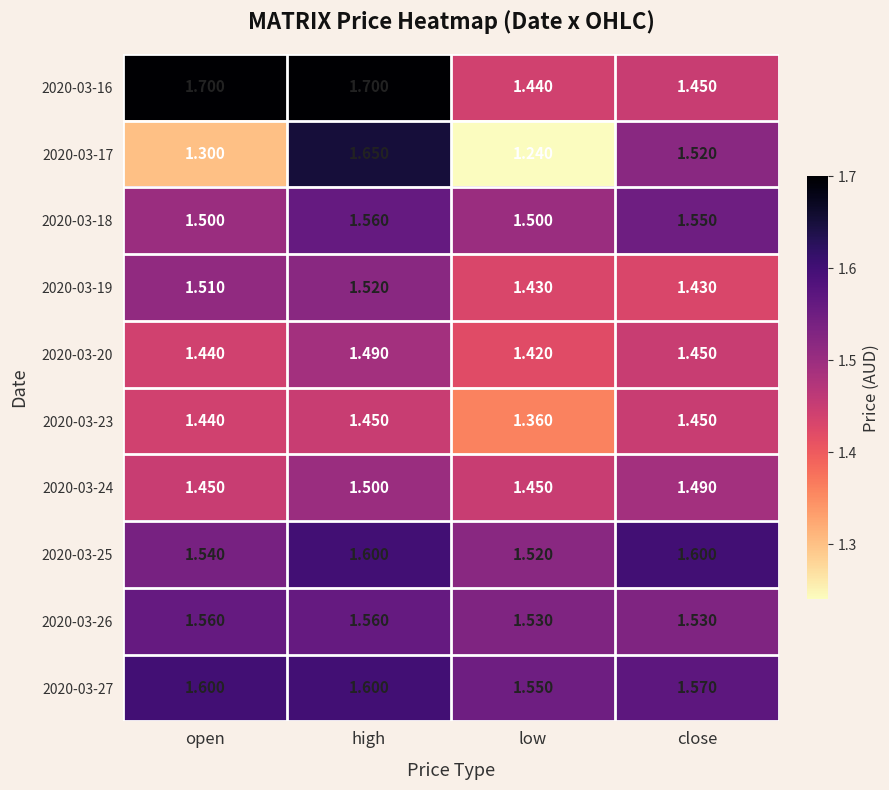

Rank the categories by 2020-03-20 value from highest to lowest.

high, close, open, low